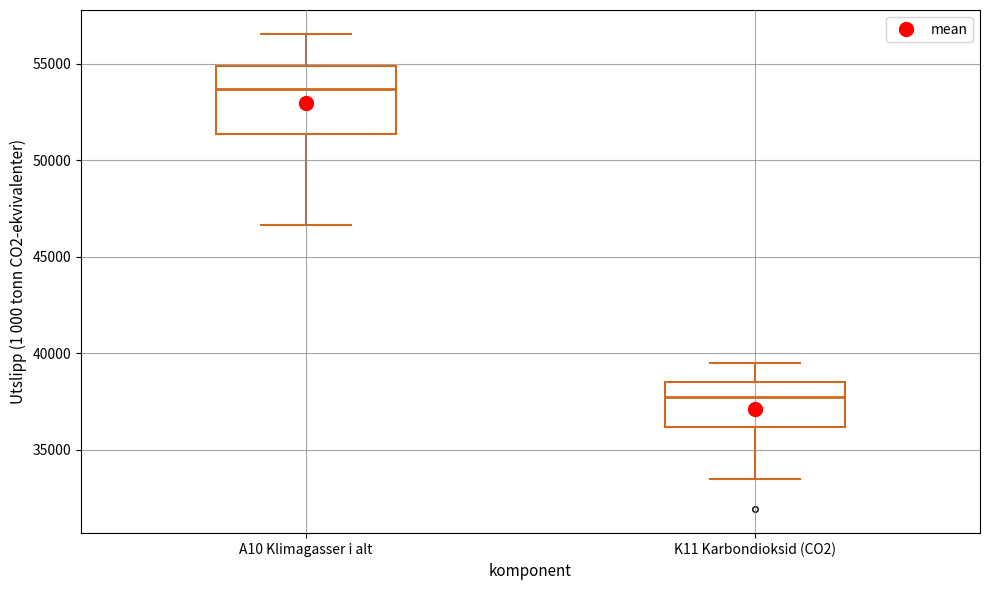

Which box's median line is the lowest?

K11 Karbondioksid (CO2)